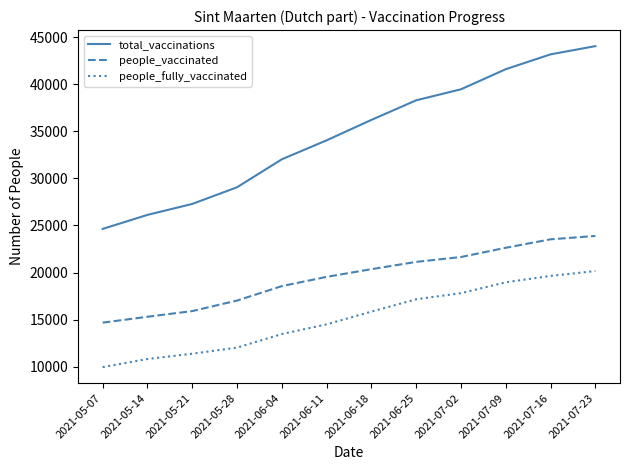

Which series has the largest total across all categories?

total_vaccinations